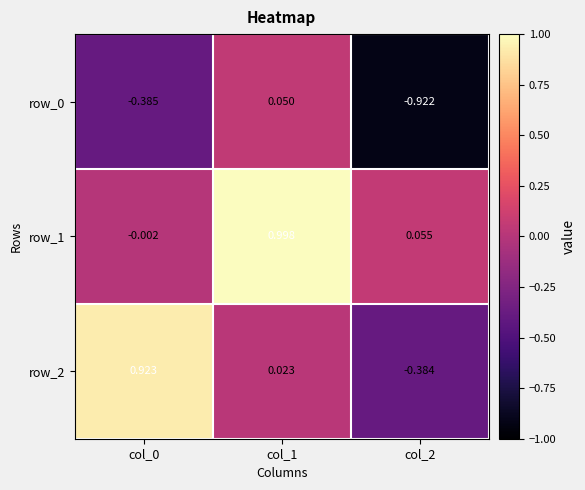

What is the smallest value displayed?

-0.9